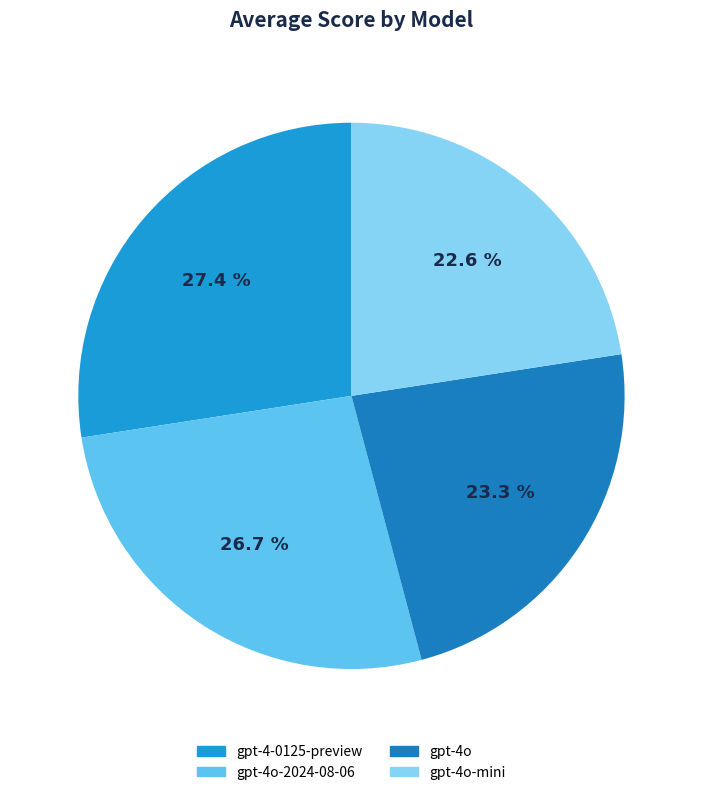

To the nearest percent, what is the difference between the largest and smallest slice percentages?

5%